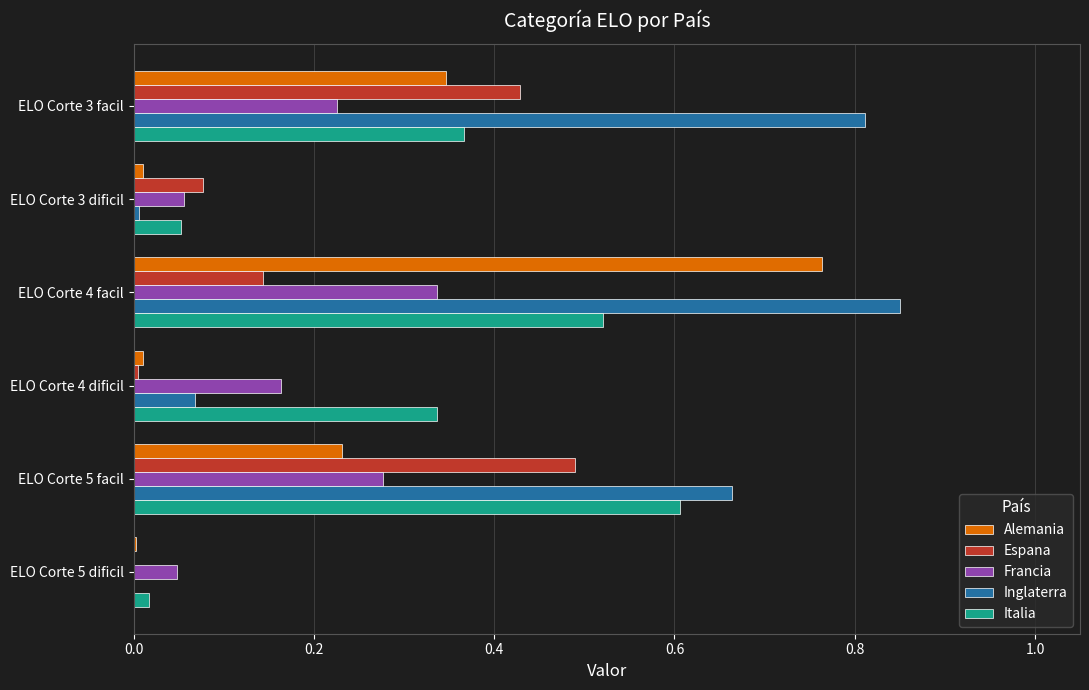

What is the total value across all series at ELO Corte 4 facil?

2.6